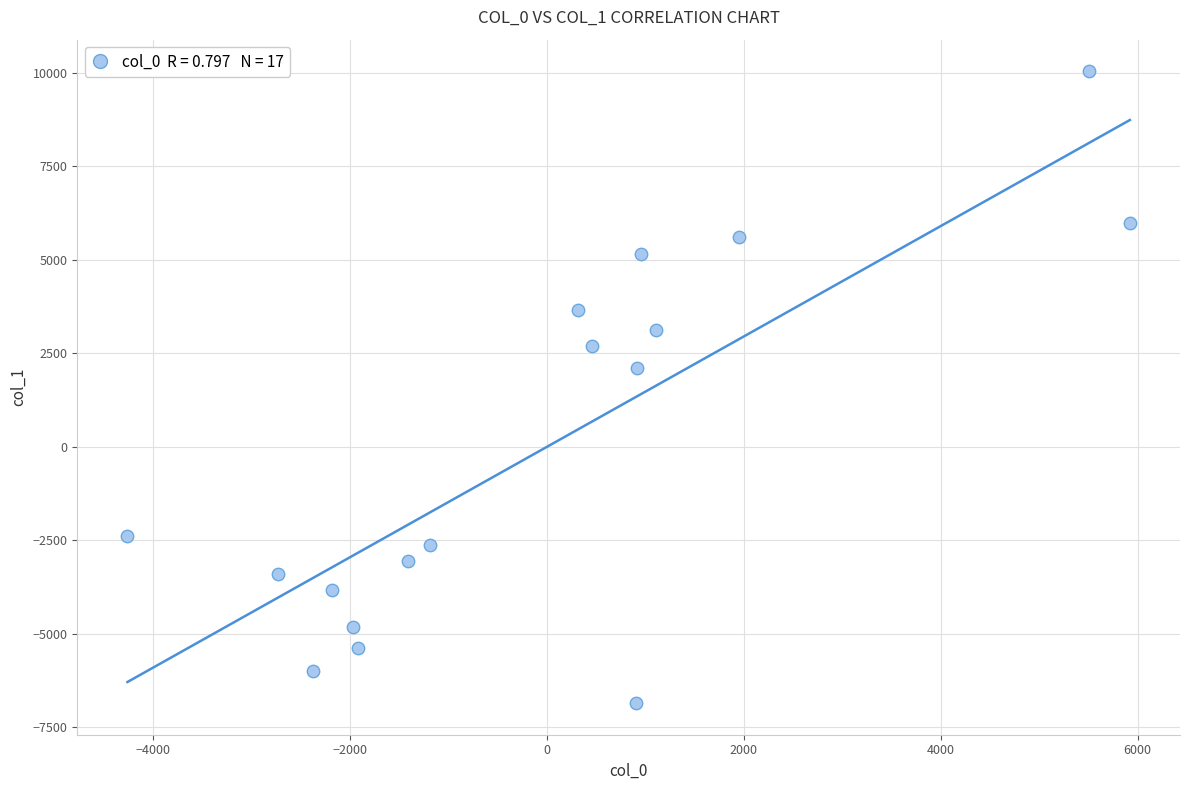

What is the range of X values (max minus min)?

10184.6